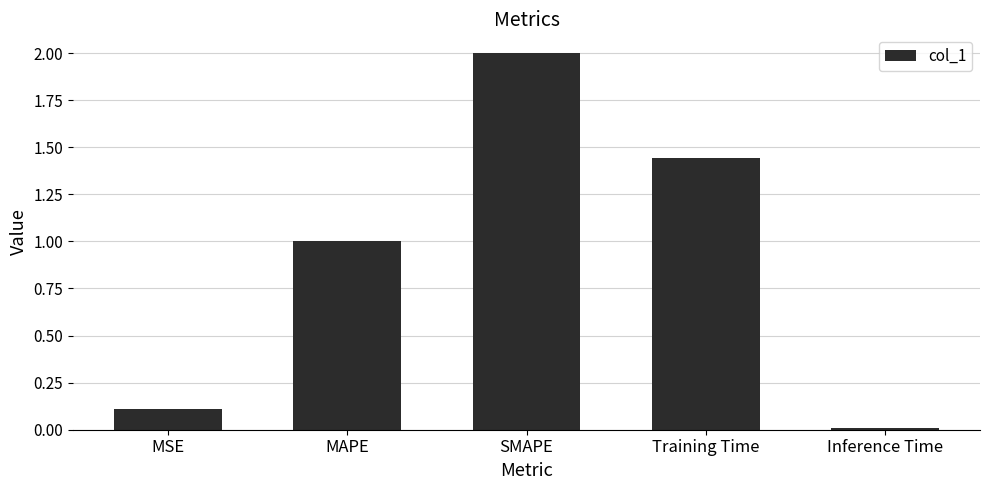

Count the number of categories in the chart.

5